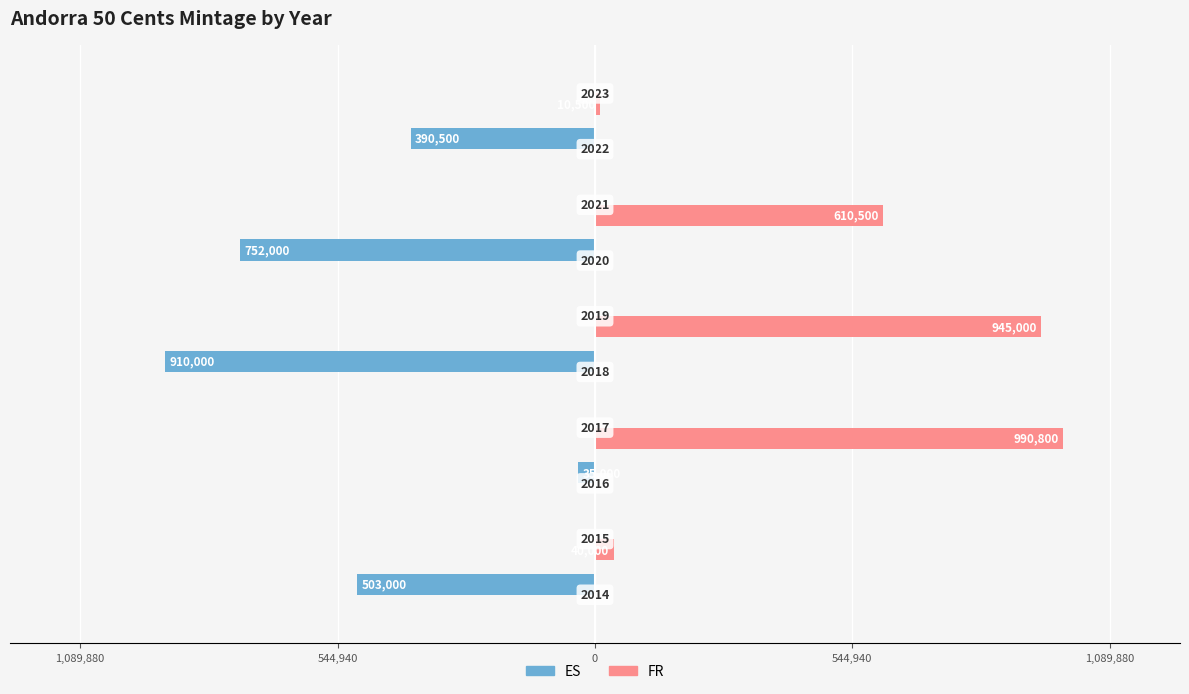

What is the average value of the ES series?

-259050